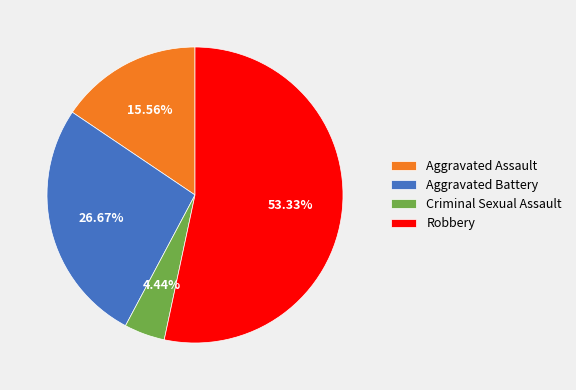

What is the ratio of the value at Aggravated Assault to the value at Robbery?

0.3